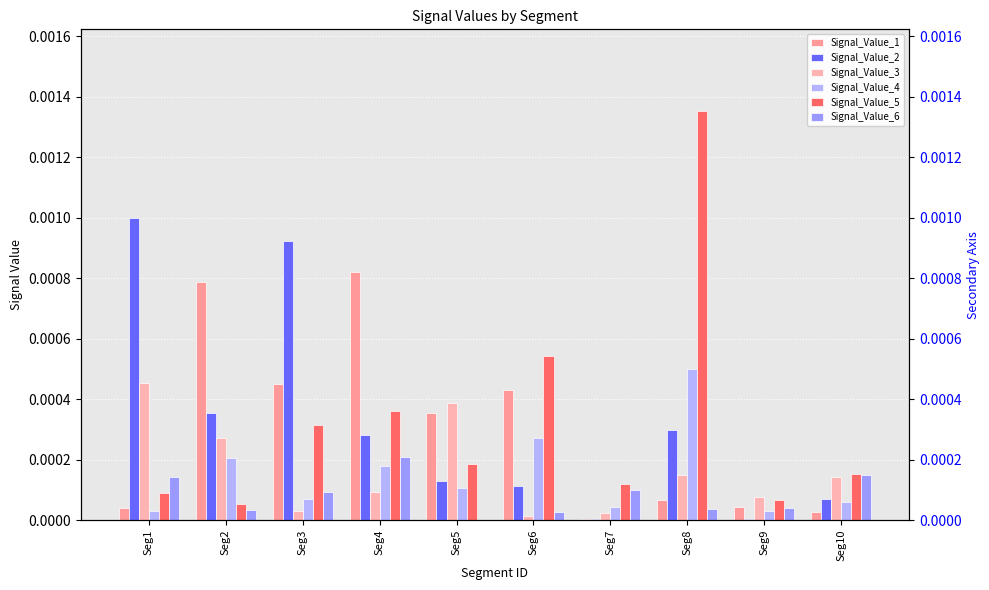

List the labels in order of Signal_Value_2 value, smallest first.

Seg7, Seg9, Seg10, Seg6, Seg5, Seg4, Seg8, Seg2, Seg3, Seg1